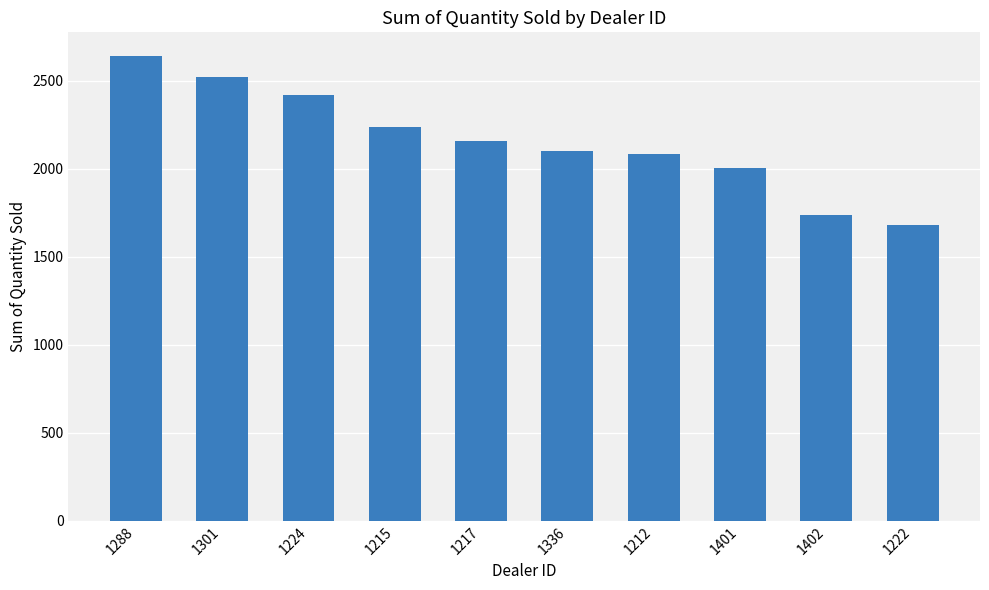

How many bars are there in total?

10